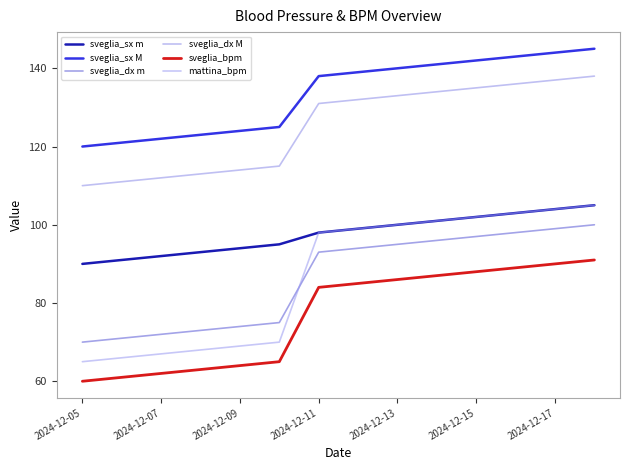

How many lines are shown in the chart?

6